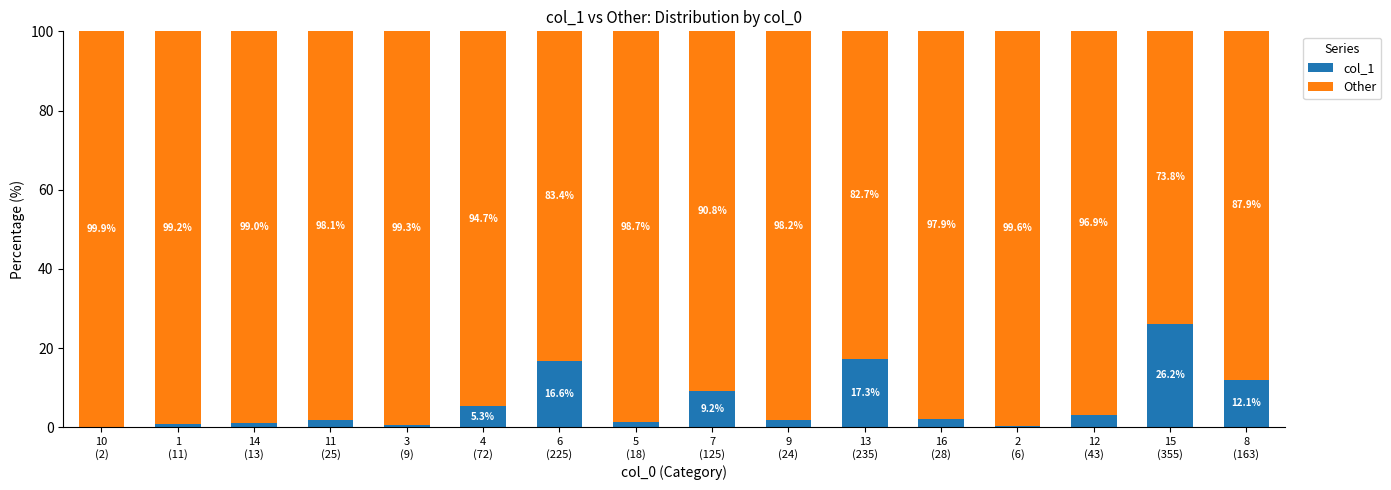

Where does the col_1 series first go above 2?

4
(72)